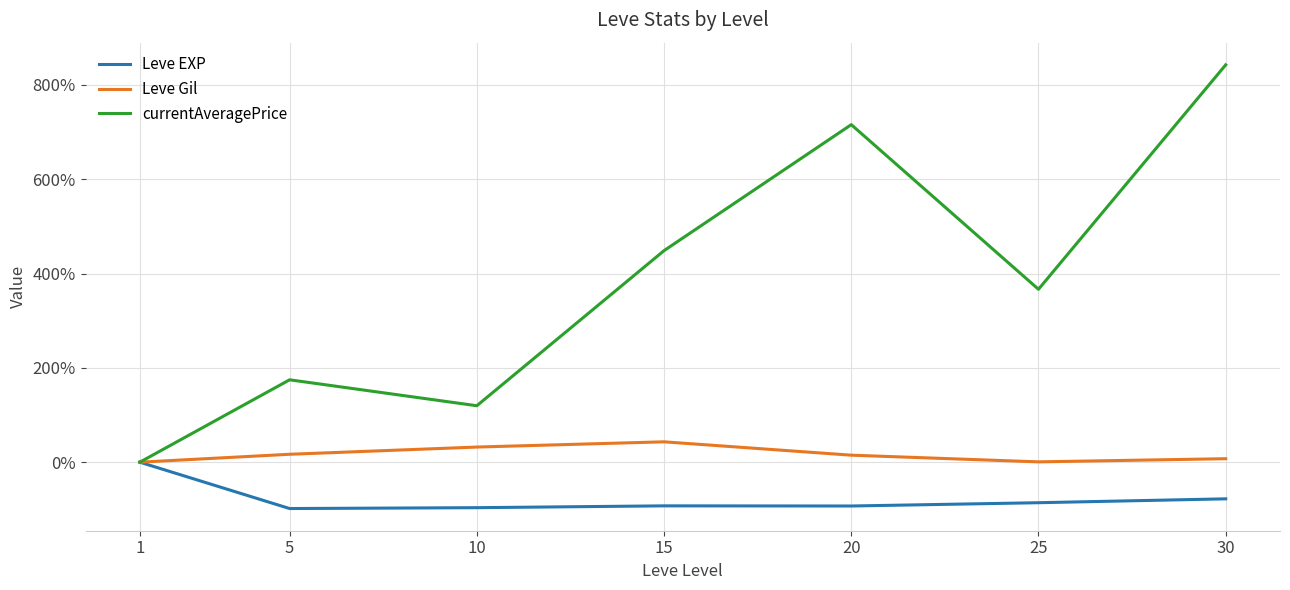

Does the chart have visible grid lines?

Yes